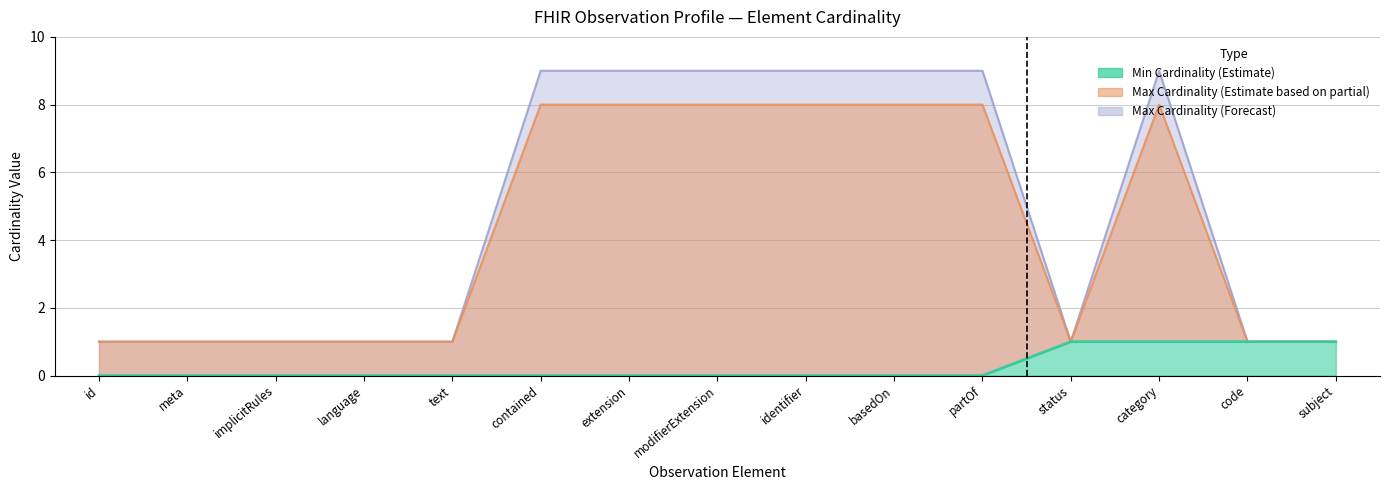

What is the label of the 11th point from the right?

text